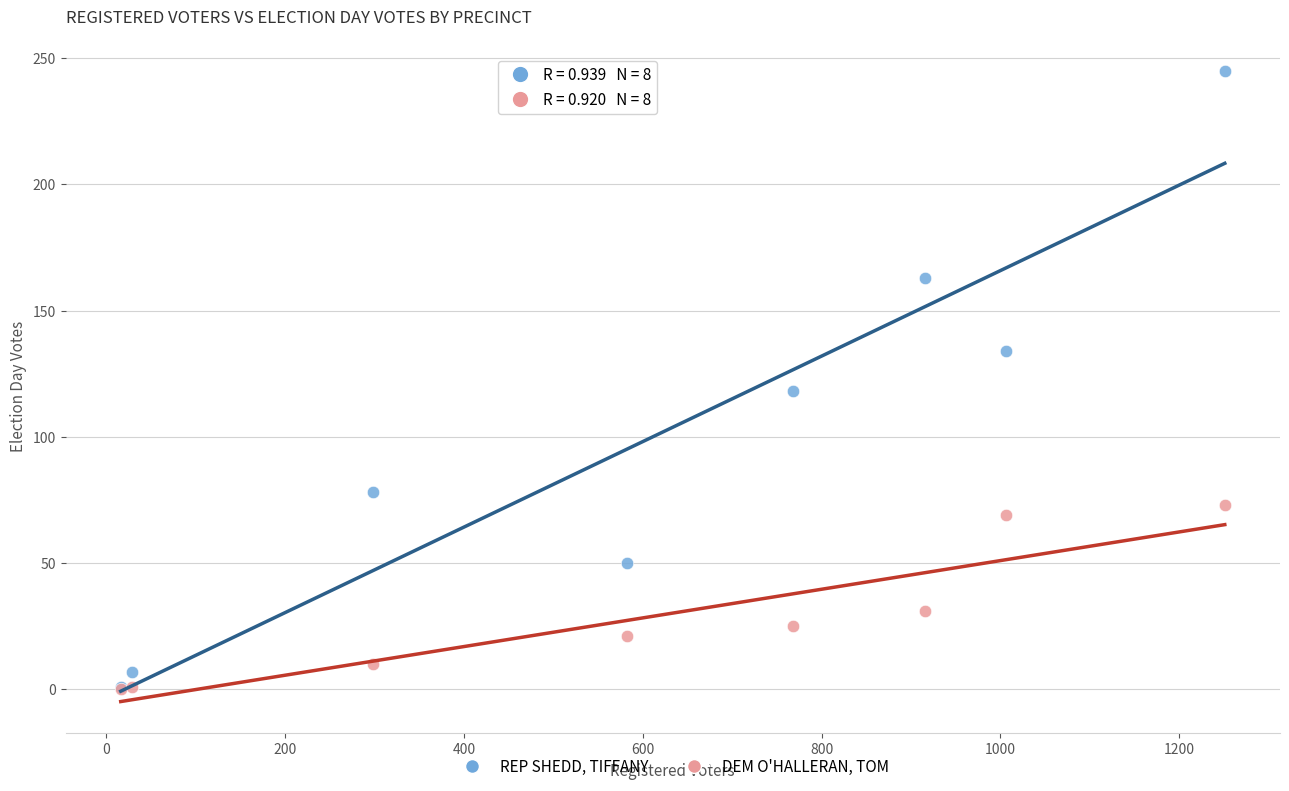

Which series reaches the maximum Y coordinate?

REP SHEDD, TIFFANY